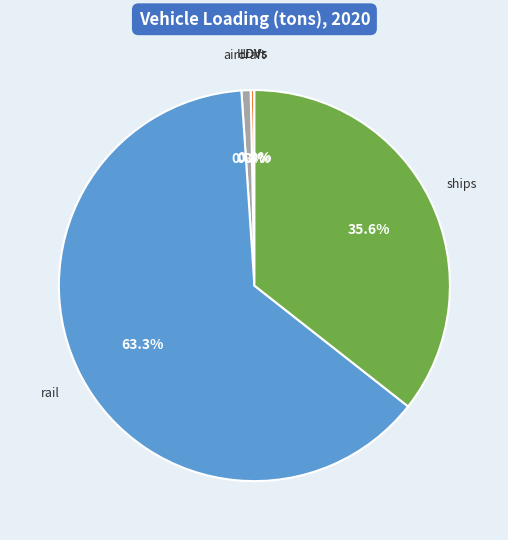

Is there any slice that represents more than half of the pie?

Yes